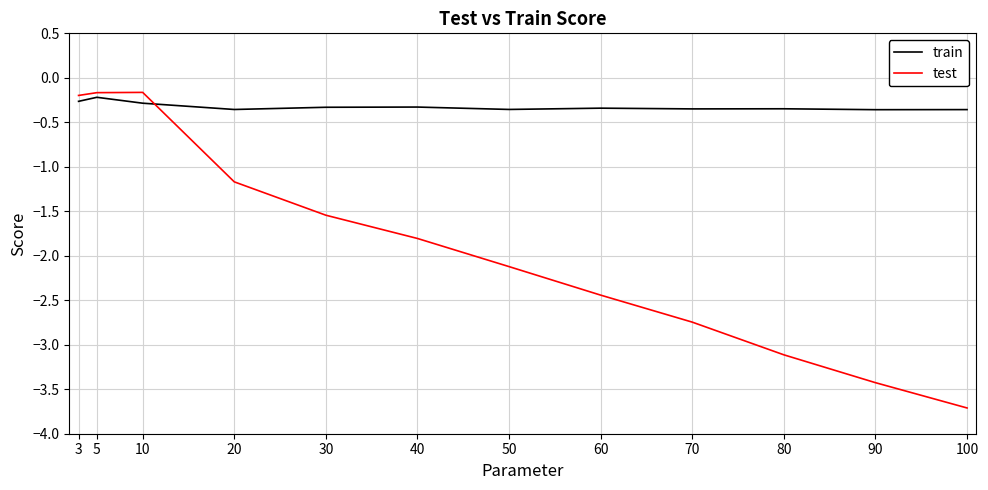

What is the total value across all series at 30?

-1.9